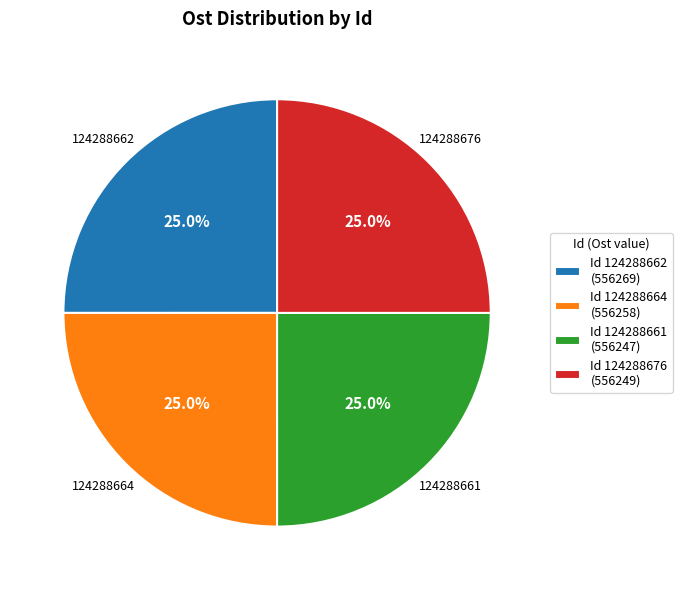

What is the total percentage of Id 124288662 (556269) and Id 124288661 (556247)?

50.0%